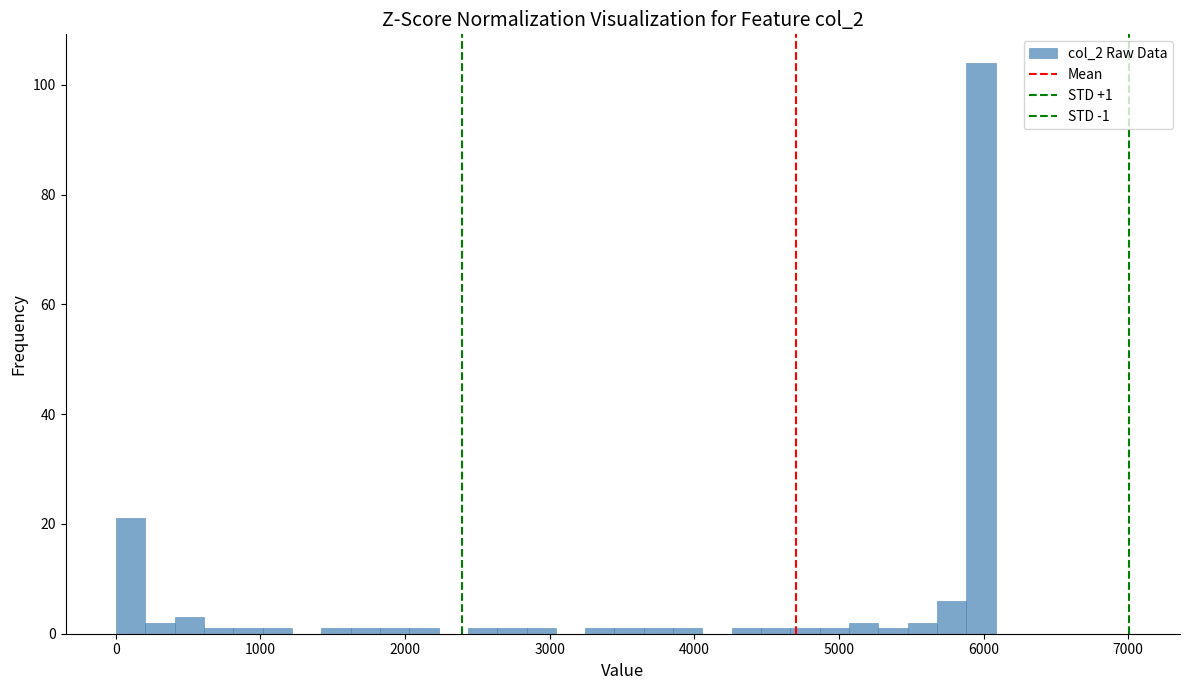

Read against the x-axis, roughly where is the centre of the tallest bar?

6000